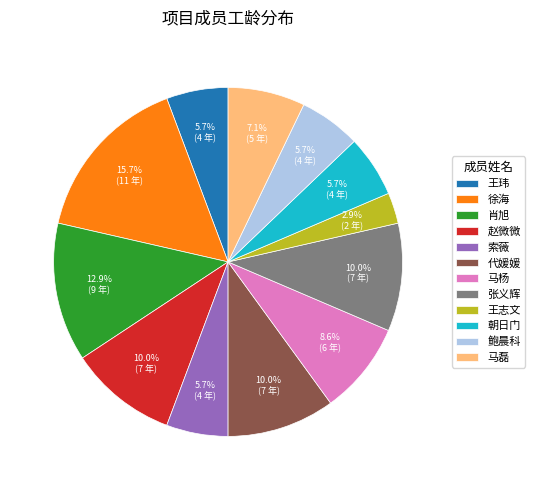

How many slices are in this pie chart?

12